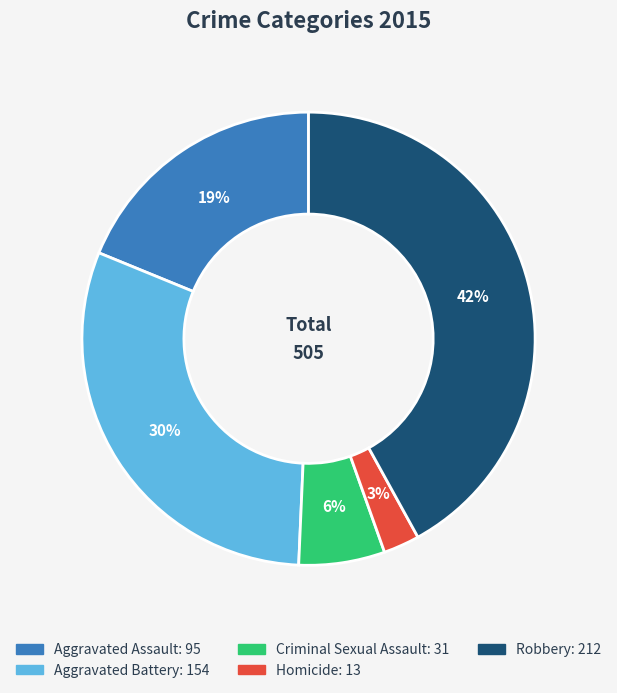

To the nearest percent, what portion does Criminal Sexual Assault represent?

6%